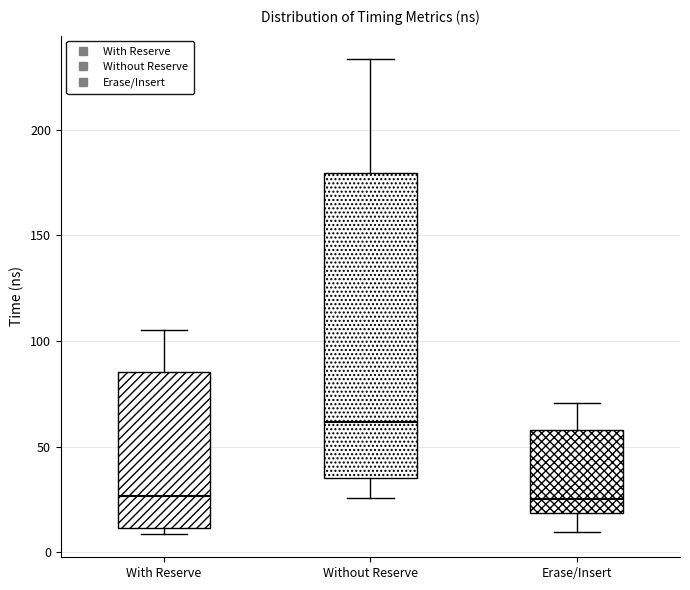

Which box has the highest median line?

Without Reserve